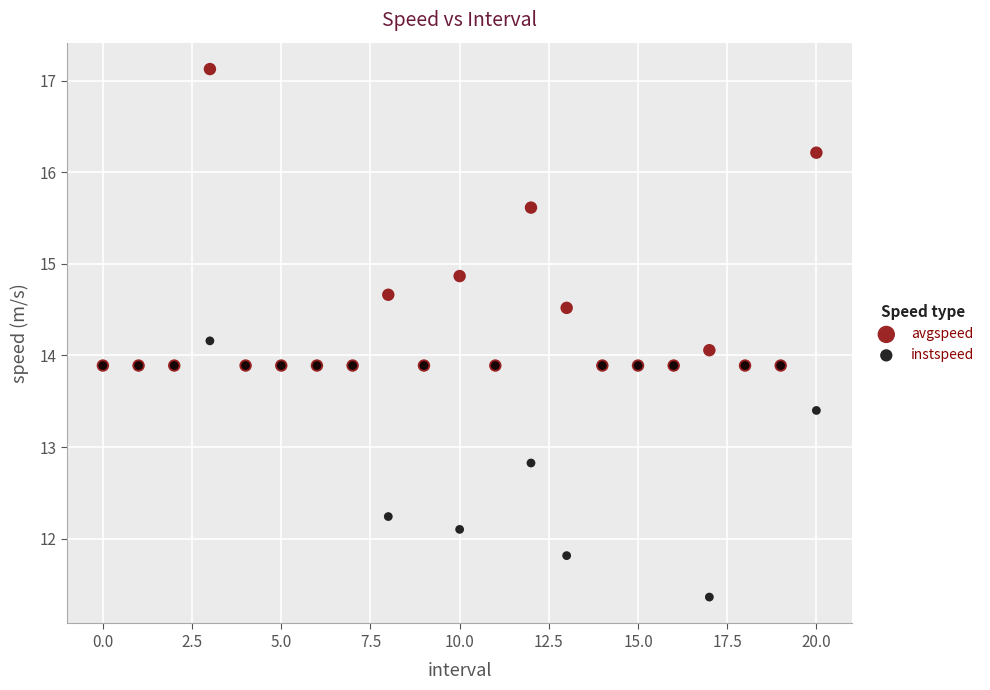

What are all the series names shown in the legend?

avgspeed, instspeed